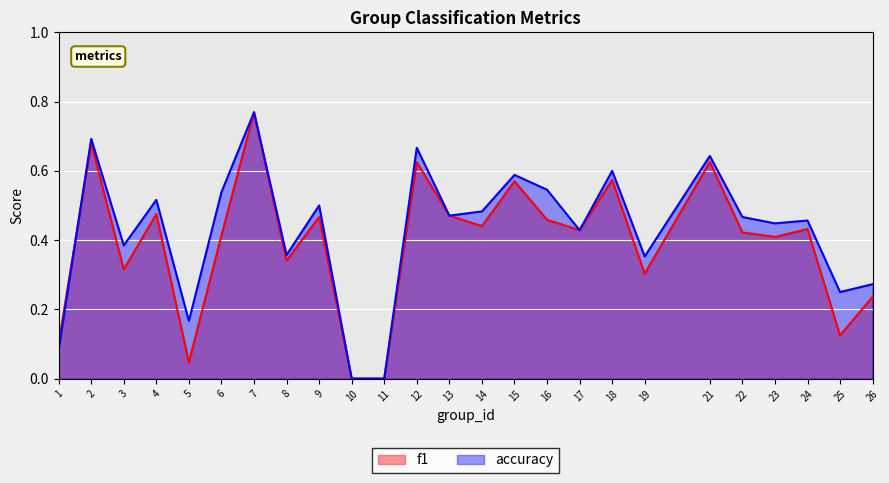

The f1 series shows 0.5 at 8. True or false?

False